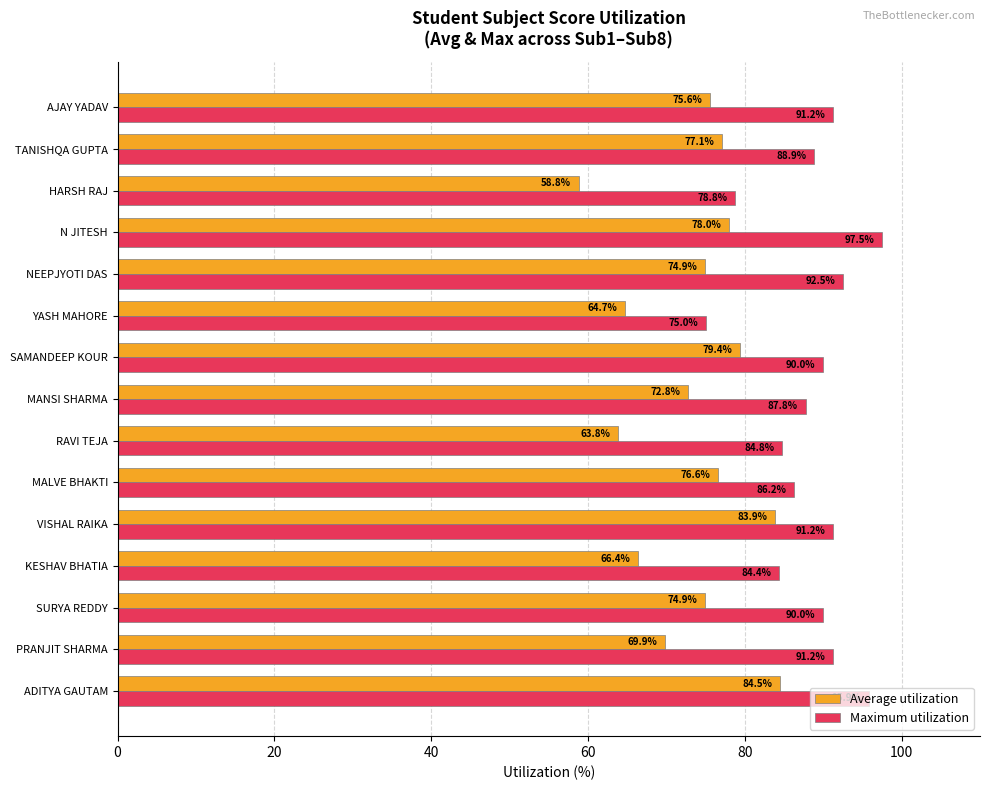

What is the sum of all Average utilization values?

1101.3